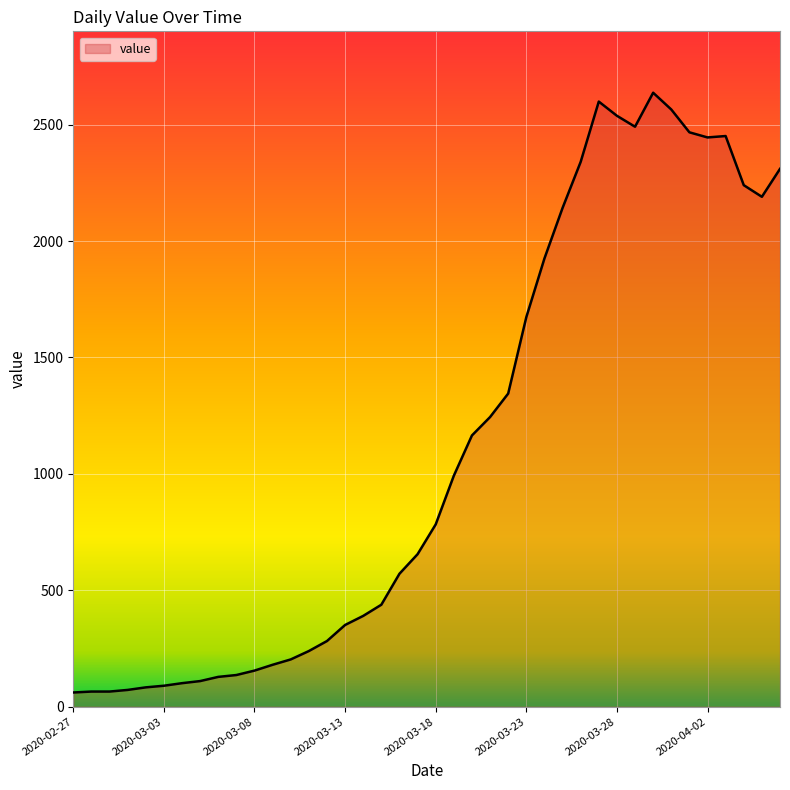

What is the smallest value displayed?

61